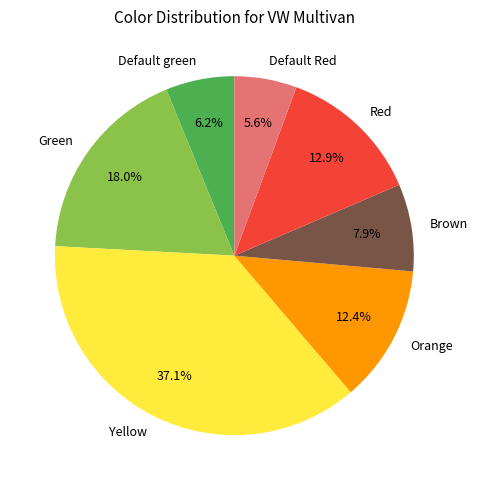

Which slice is the smallest?

Default Red